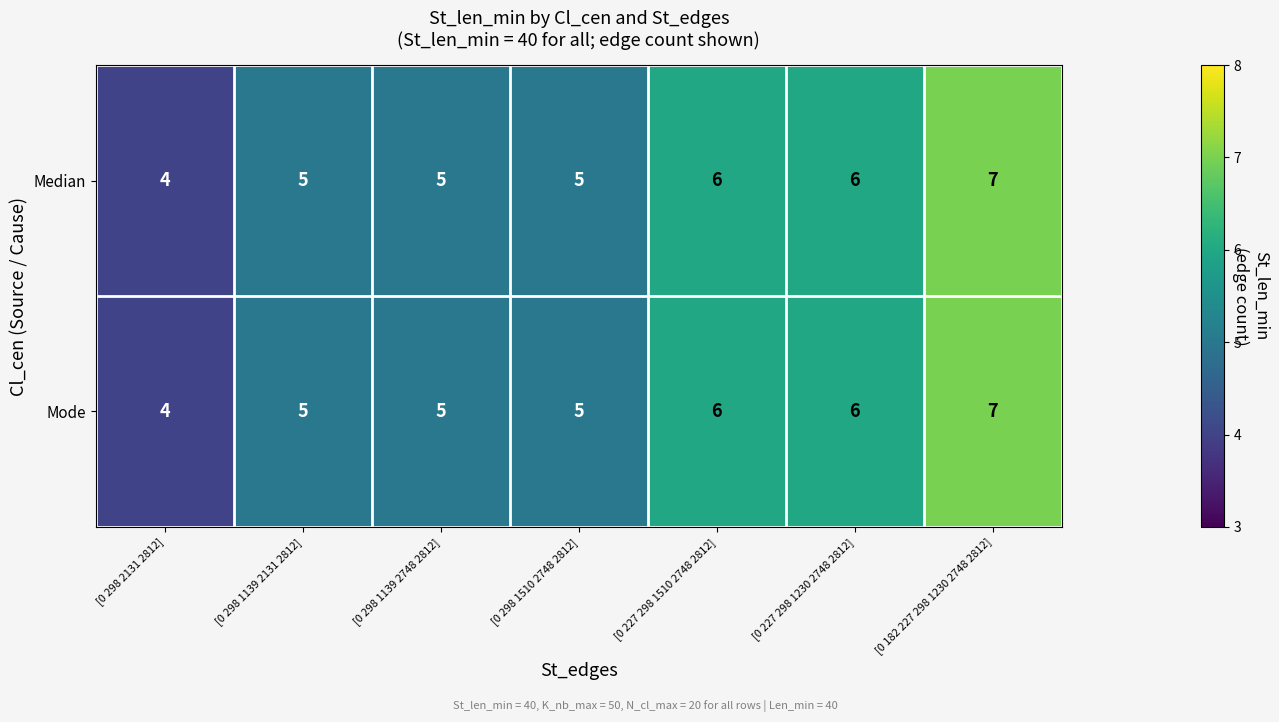

What is the average value of the Median series?

5